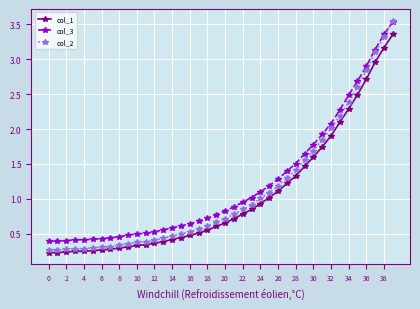

At how many categories does at least one series exceed 0?

40